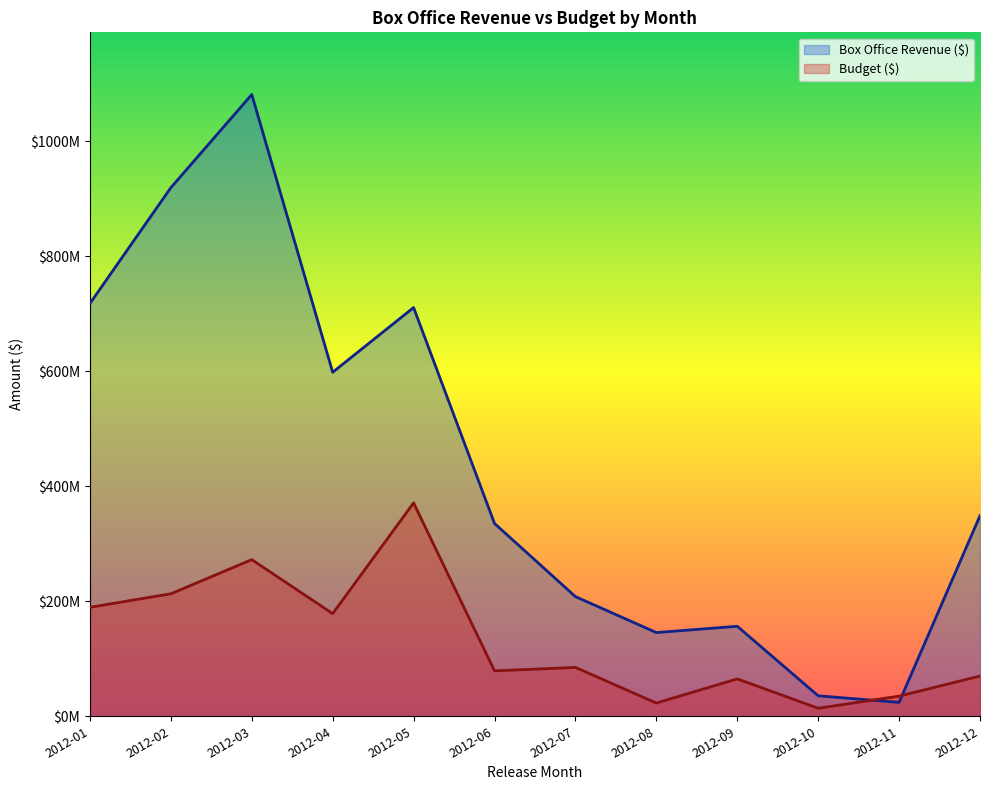

What are all the series names shown in the legend?

Box Office Revenue ($), Budget ($)